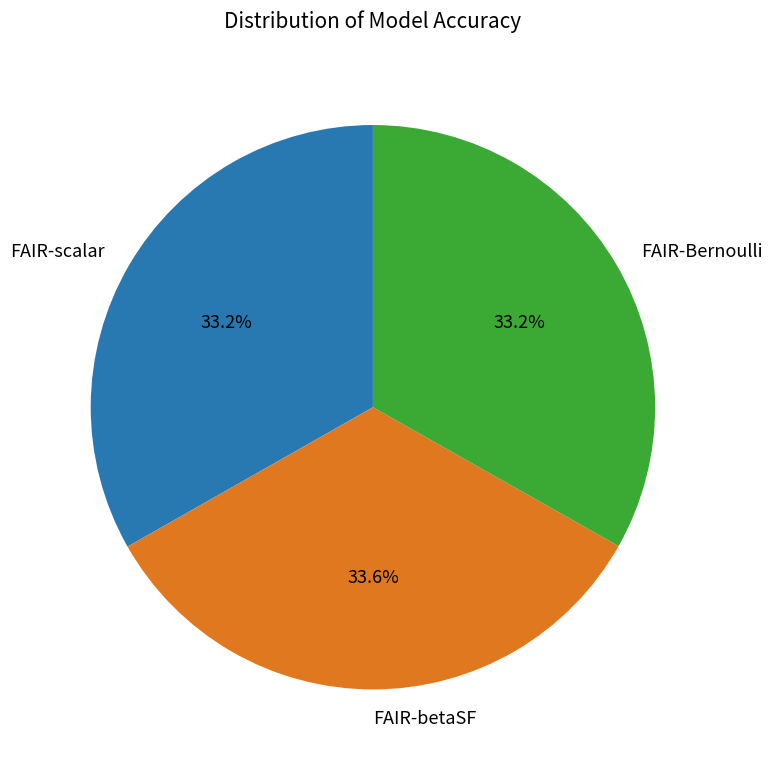

Count the number of slices in the pie.

3